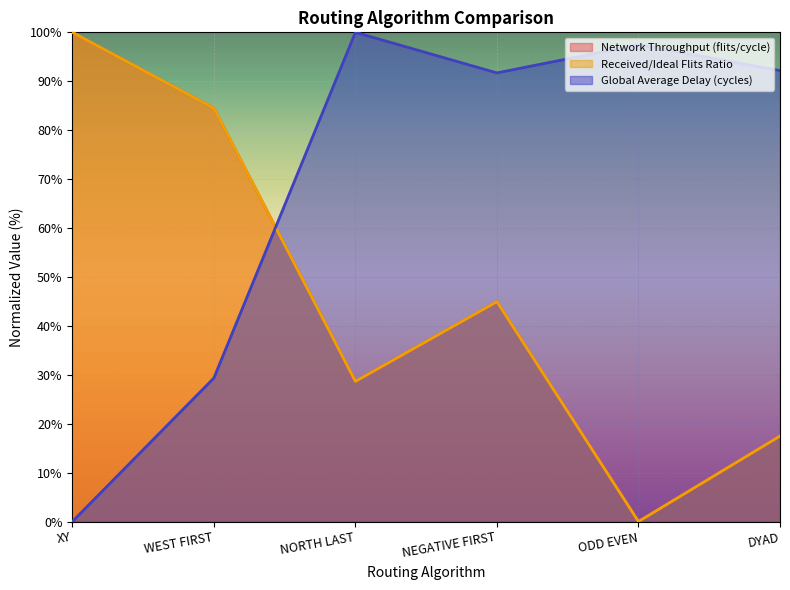

Which category has the highest value in the Received/Ideal Flits Ratio series?

XY